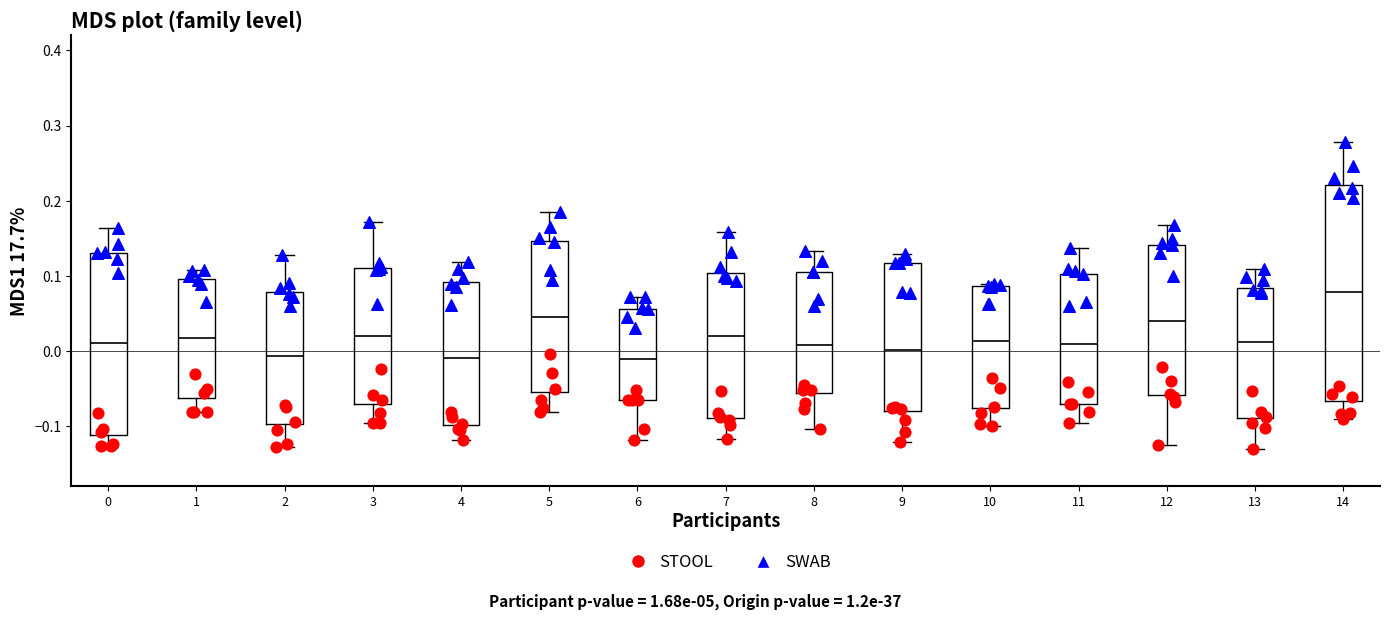

Reading left to right, transcribe this box plot: for each box, give where its median line is, the range the box spans, and where its two whiskers end, as read against the y-axis. The values are not printed on the chart, so give them approximately, as read against the axis.

0: median 0.01, box -0.11 to 0.13, whiskers -0.13 to 0.16
1: median 0.02, box -0.06 to 0.10, whiskers -0.08 to 0.11
2: median -0.01, box -0.10 to 0.08, whiskers -0.13 to 0.13
3: median 0.02, box -0.07 to 0.11, whiskers -0.10 to 0.17
4: median -0.01, box -0.10 to 0.09, whiskers -0.12 to 0.12
5: median 0.05, box -0.05 to 0.15, whiskers -0.08 to 0.18
6: median -0.01, box -0.07 to 0.06, whiskers -0.12 to 0.07
7: median 0.02, box -0.09 to 0.10, whiskers -0.12 to 0.16
8: median 0.01, box -0.06 to 0.10, whiskers -0.10 to 0.13
9: median 0.00, box -0.08 to 0.12, whiskers -0.12 to 0.13
10: median 0.01, box -0.08 to 0.09, whiskers -0.10 to 0.09
11: median 0.01, box -0.07 to 0.10, whiskers -0.10 to 0.14
12: median 0.04, box -0.06 to 0.14, whiskers -0.13 to 0.17
13: median 0.01, box -0.09 to 0.08, whiskers -0.13 to 0.11
14: median 0.08, box -0.07 to 0.22, whiskers -0.09 to 0.28